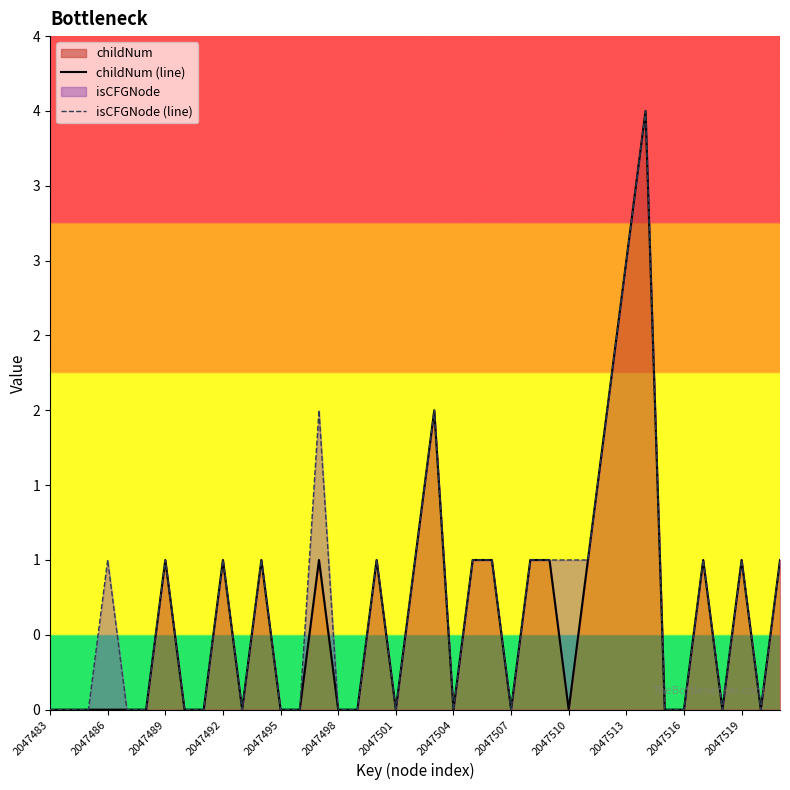

True or false: childNum (line) has a value of 1 at 23.

True